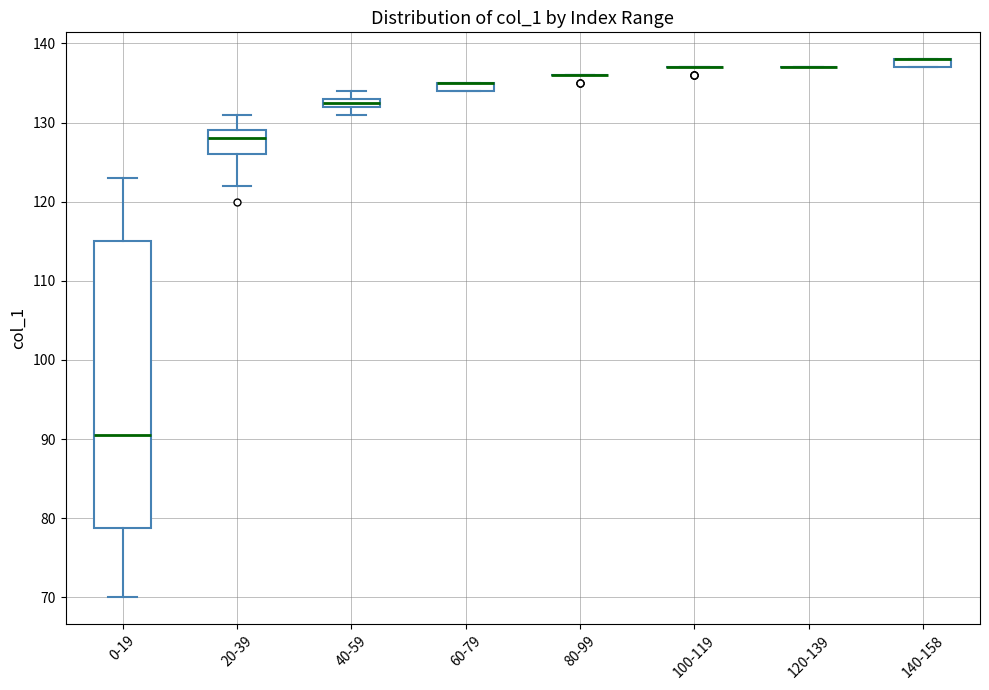

Comparing the boxes themselves (not the whiskers), which one is the tallest?

0-19